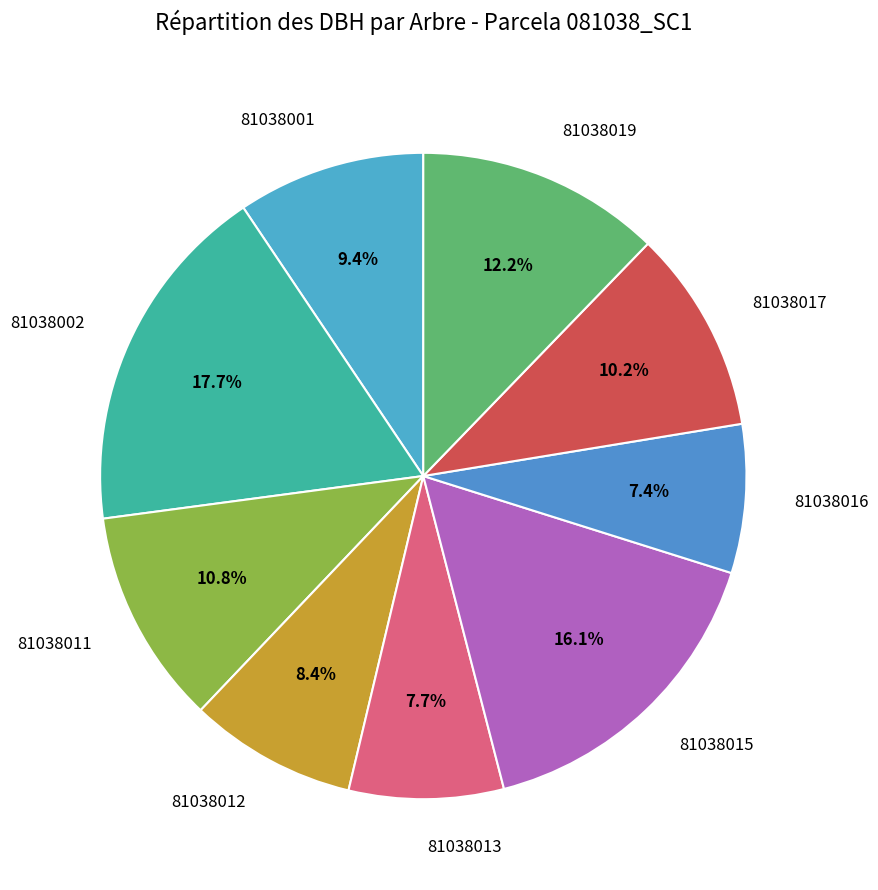

How many slices are in this pie chart?

9